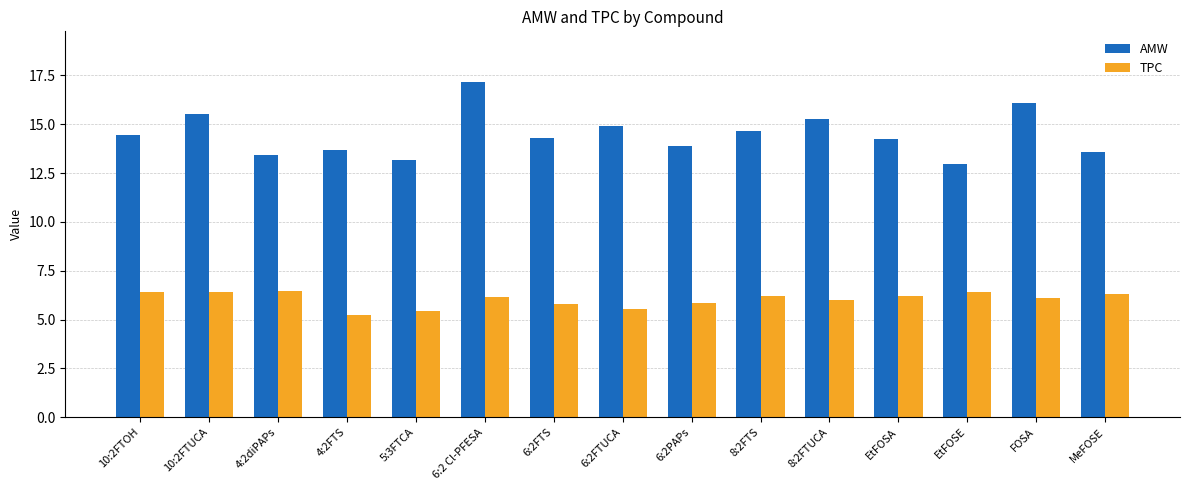

Is it true that AMW equals 13.6 at MeFOSE?

True